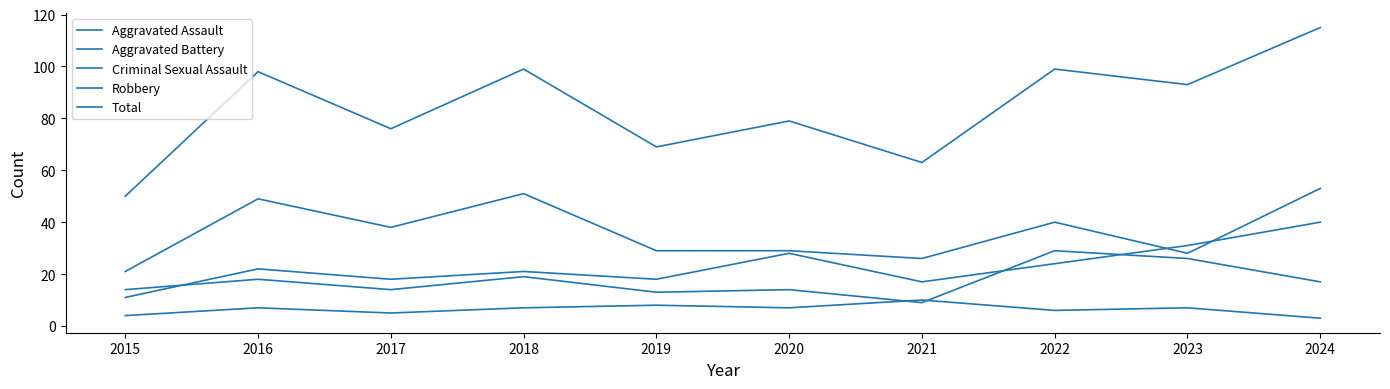

List the series in order of their peak value, lowest first.

Criminal Sexual Assault, Aggravated Battery, Aggravated Assault, Robbery, Total